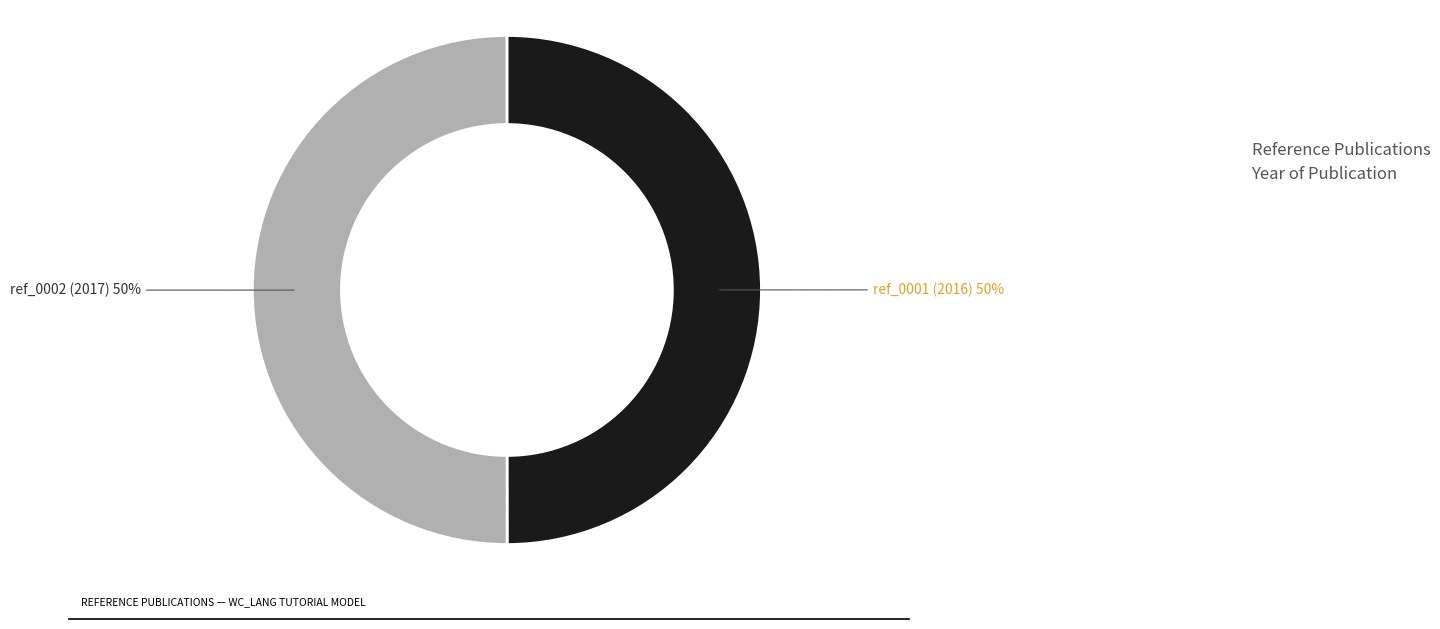

To the nearest percent, what is the average slice percentage?

50%